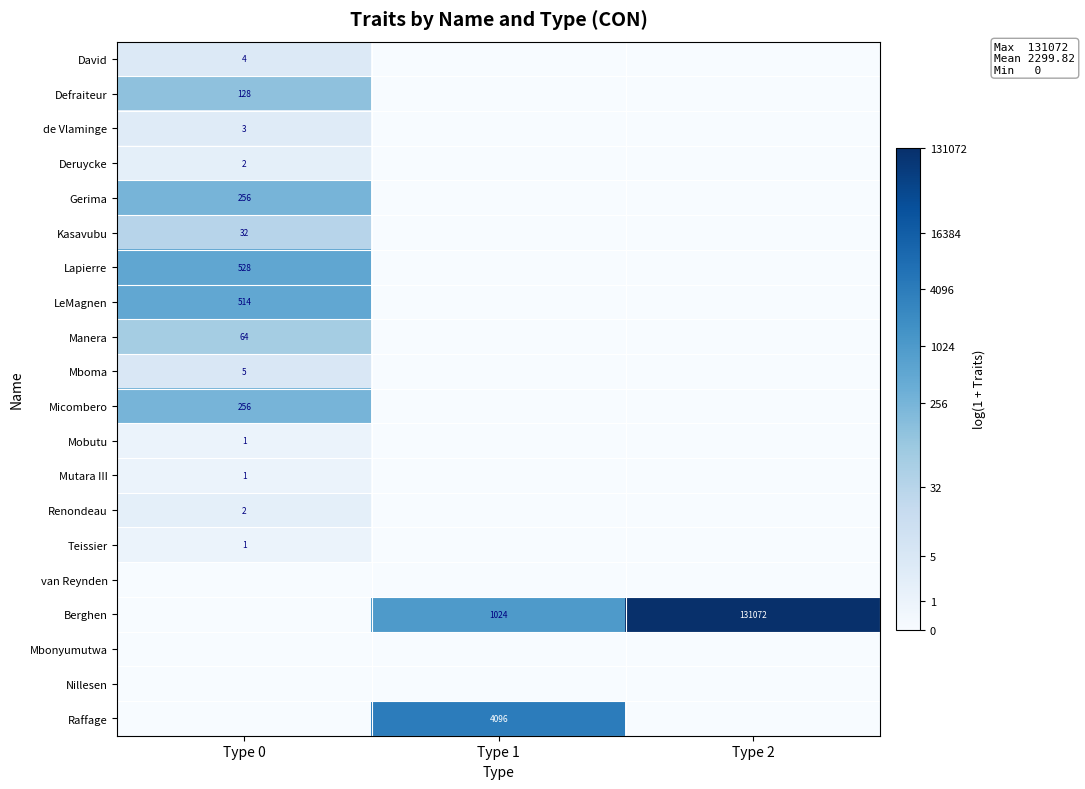

Is the value of Renondeau at Type 0 greater than the value of Manera at Type 0?

No